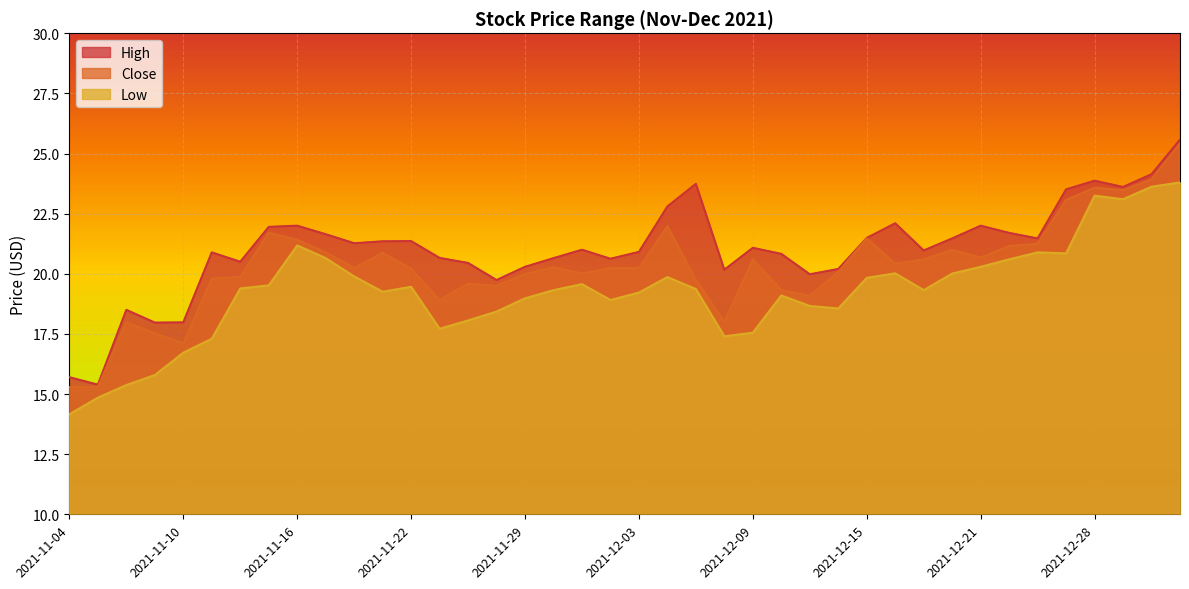

At which category does High reach its first local peak?

2021-11-08